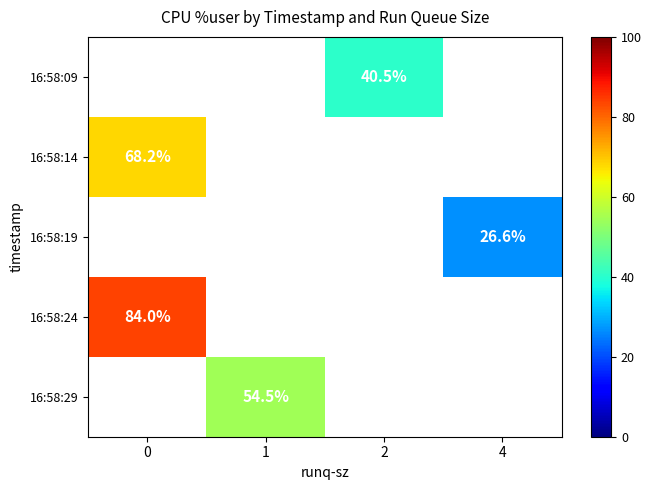

True or false: 16:58:14 has a value of 68.2 at 0.

True